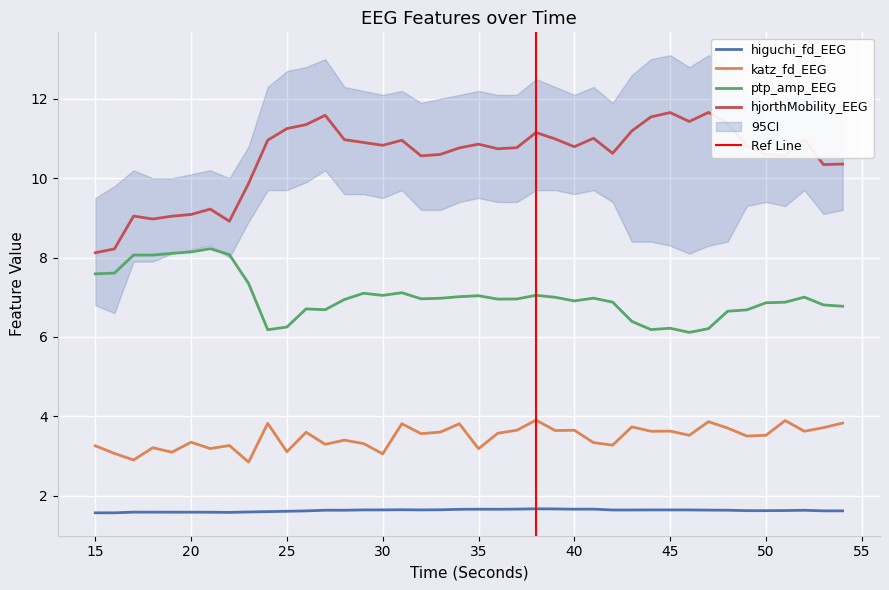

At 17, list the series in order from smallest to largest.

higuchi_fd_EEG, katz_fd_EEG, ptp_amp_EEG, hjorthMobility_EEG